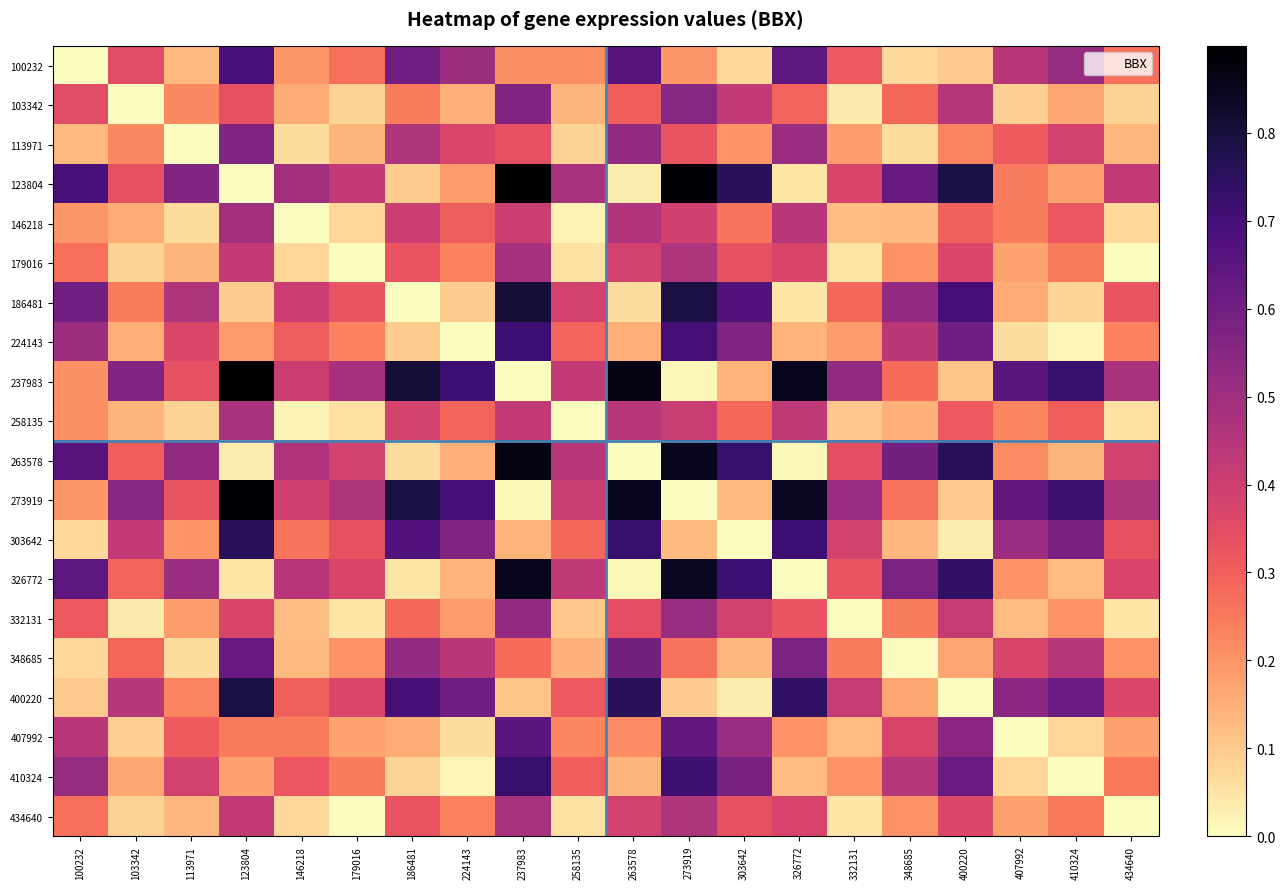

What is the total value across all series at 179016?

4.7